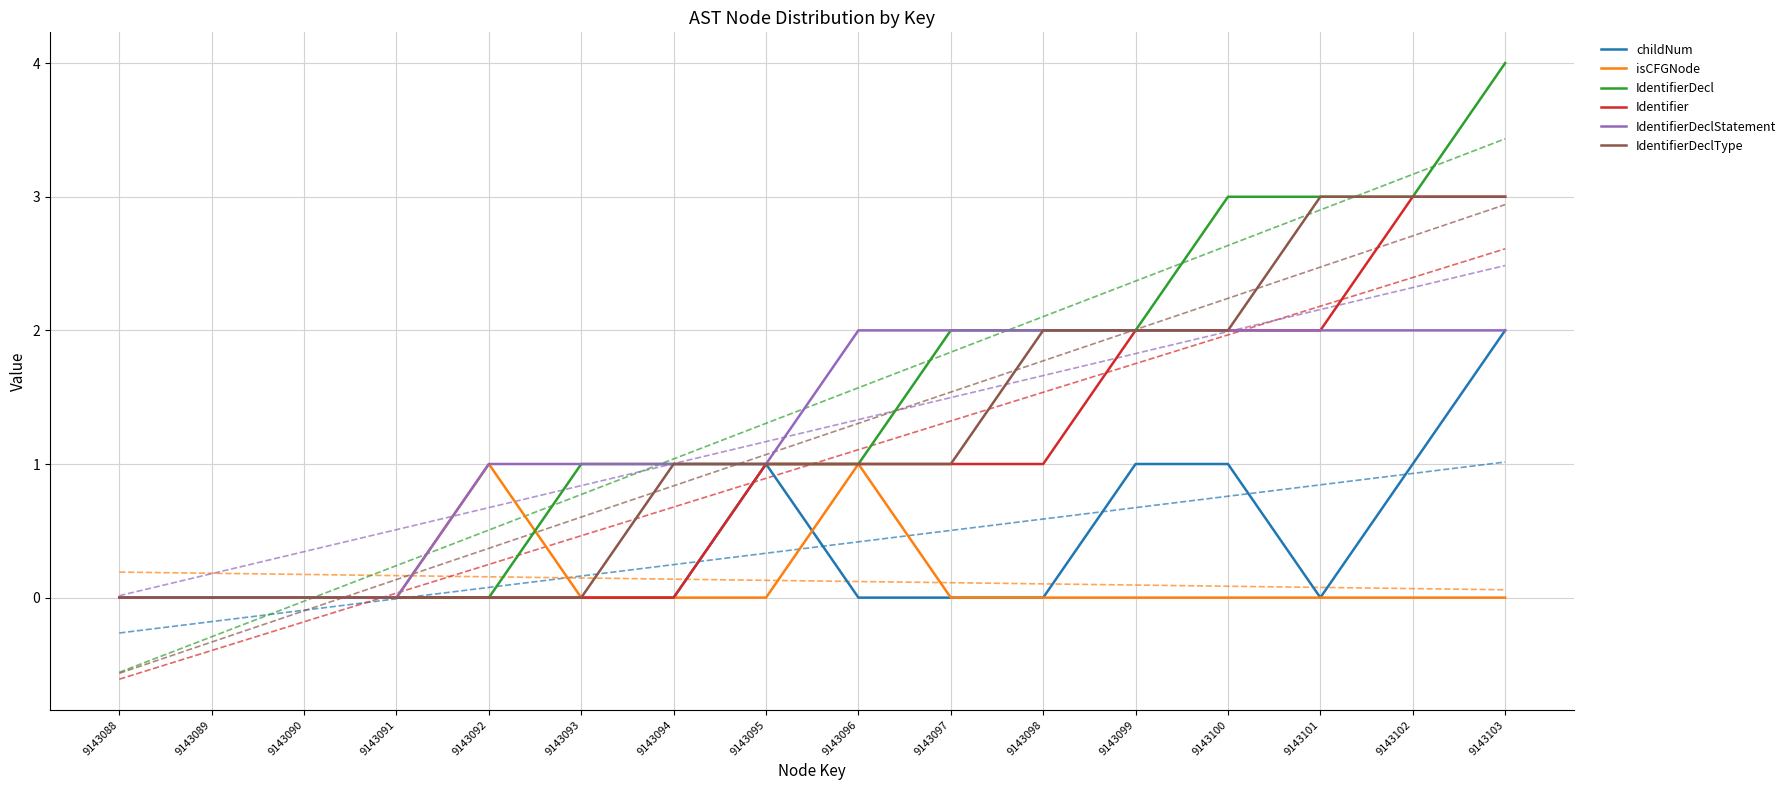

Reading left to right, transcribe all the data shown in this chart.

childNum: 0	0	0	0	0	0	0	1	0	0	0	1	1	0	1	2
isCFGNode: 0	0	0	0	1	0	0	0	1	0	0	0	0	0	0	0
IdentifierDecl: 0	0	0	0	0	1	1	1	1	2	2	2	3	3	3	4
Identifier: 0	0	0	0	0	0	0	1	1	1	1	2	2	2	3	3
IdentifierDeclStatement: 0	0	0	0	1	1	1	1	2	2	2	2	2	2	2	2
IdentifierDeclType: 0	0	0	0	0	0	1	1	1	1	2	2	2	3	3	3